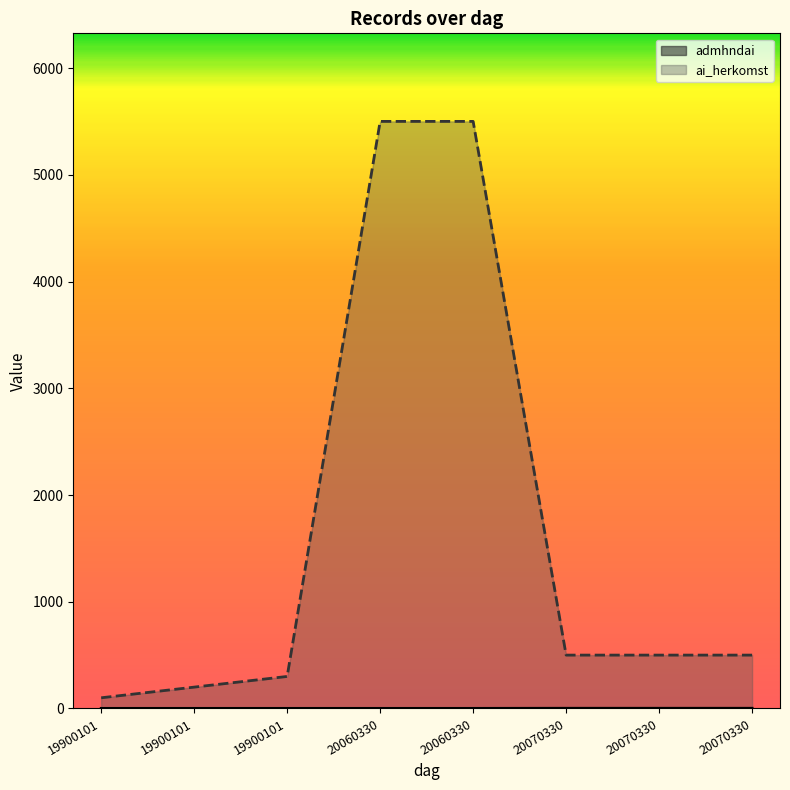

How many lines are shown in the chart?

2